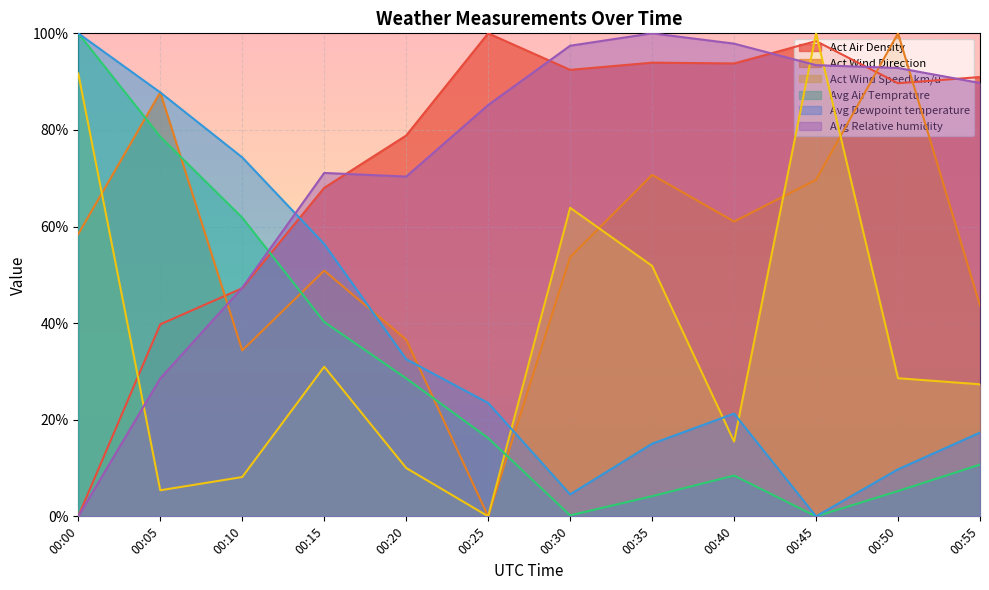

Which label corresponds to the largest value in the chart?

00:25